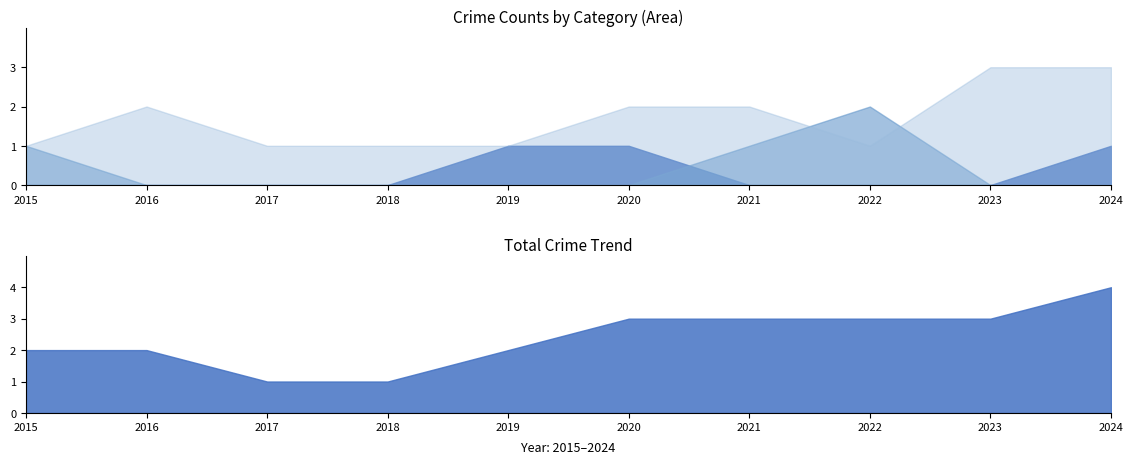

Is the value of Aggravated Battery at 2017 greater than the value of Total at 2015?

No